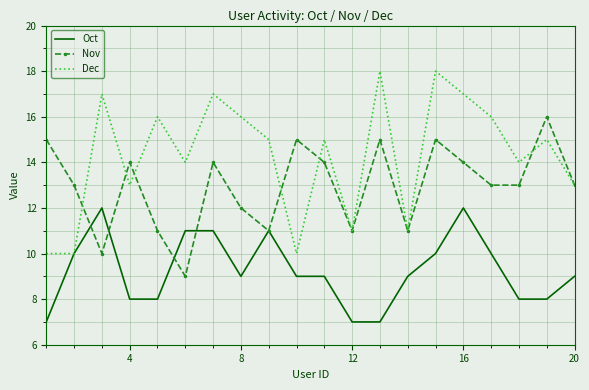

List the series in order of their peak value, highest first.

Dec, Nov, Oct